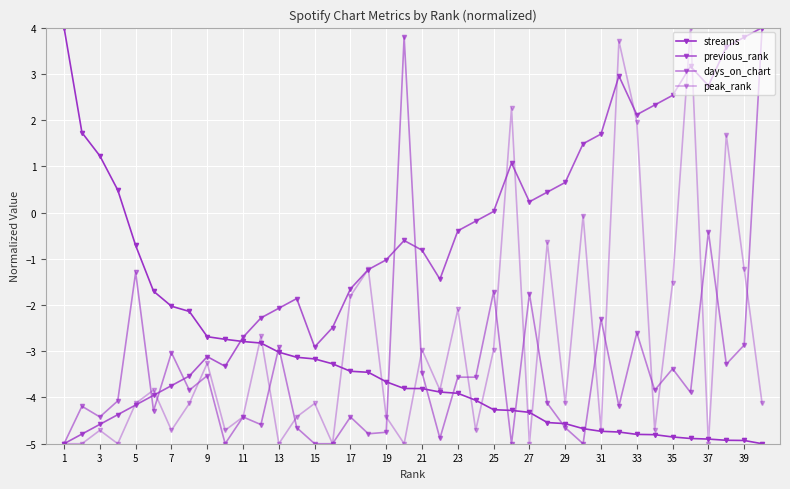

How many positive values does the peak_rank series have?

5